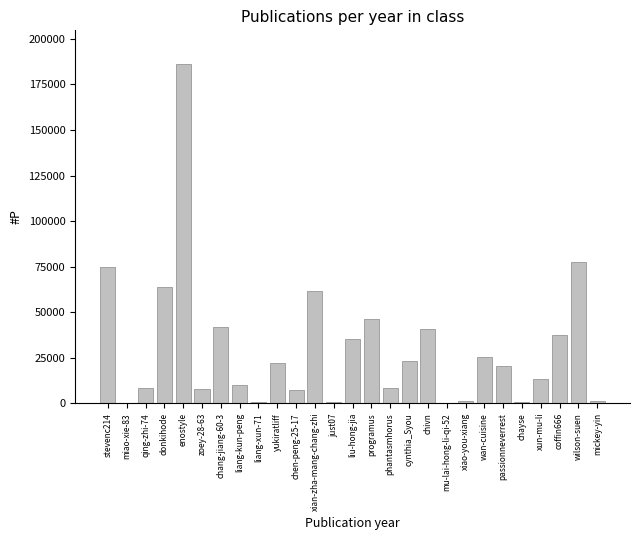

What is the sum of all values?

816941